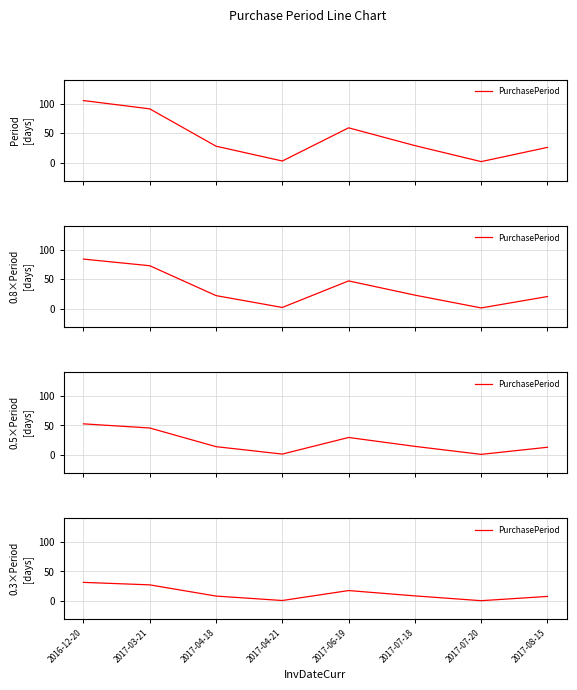

How many lines are shown in the chart?

1